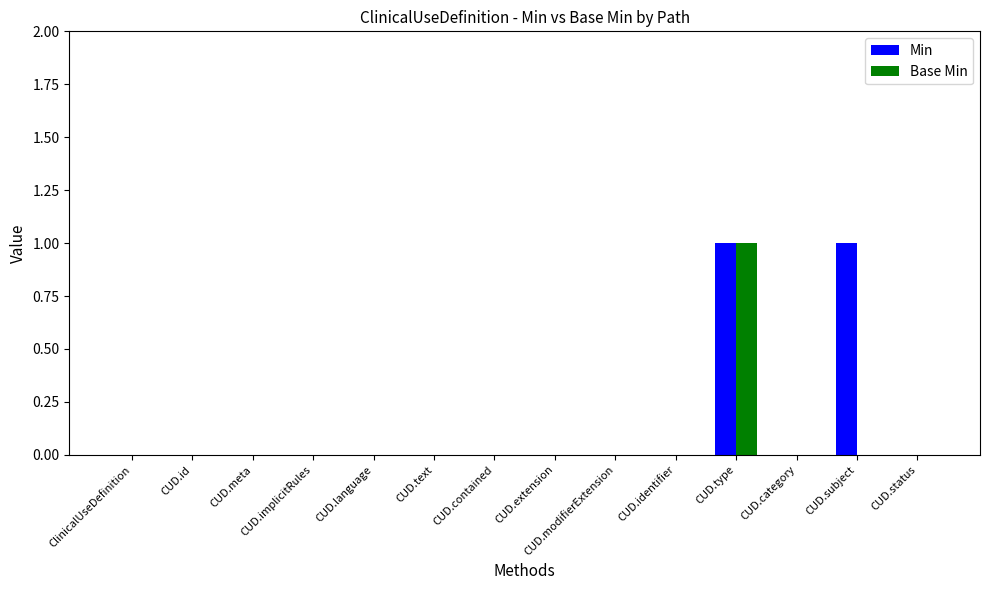

The value of Base Min at CUD.contained is 0. True or false?

True